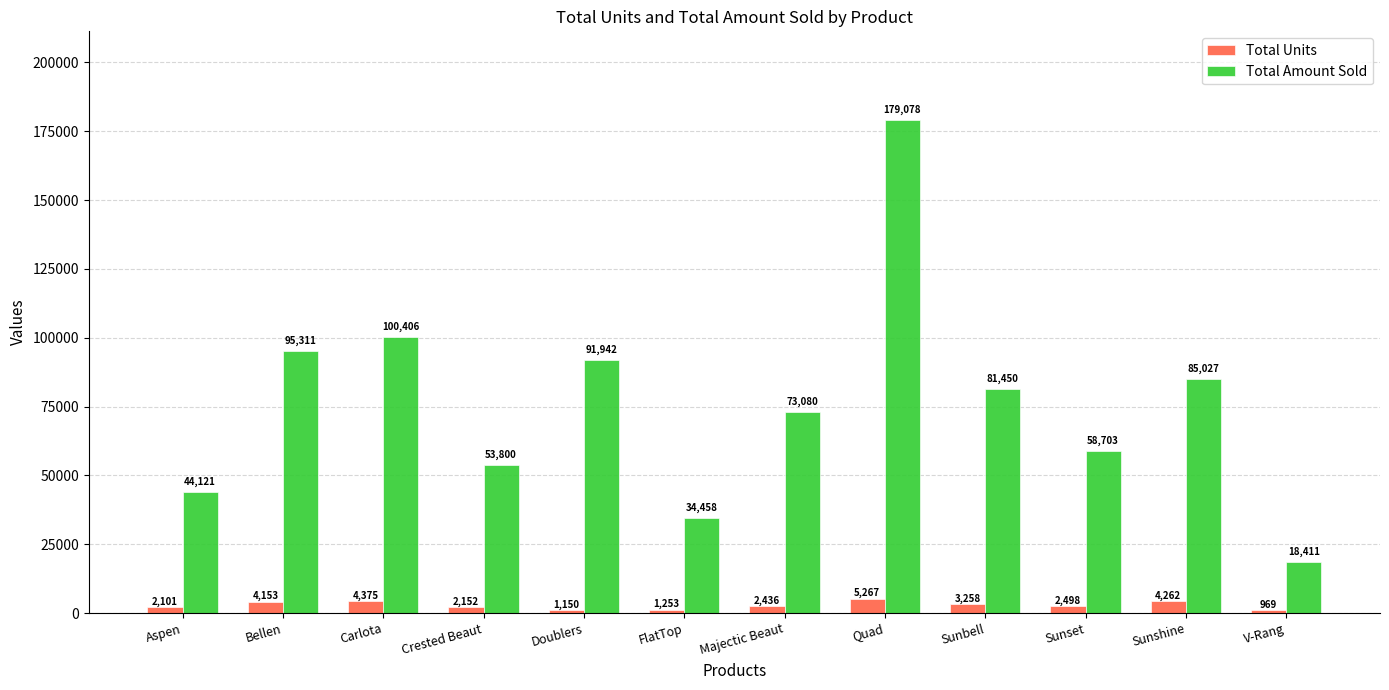

Which series changed the most between Aspen and FlatTop?

Total Amount Sold